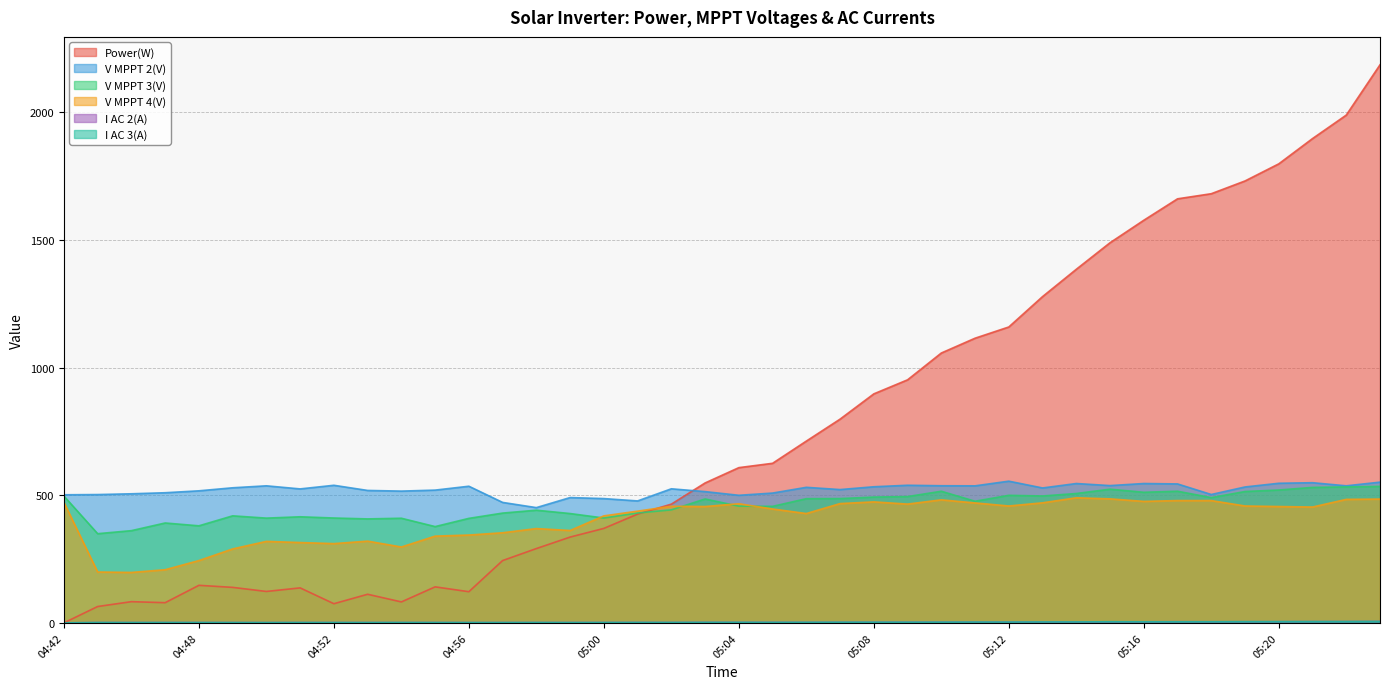

What position from the left is 05:13?

30